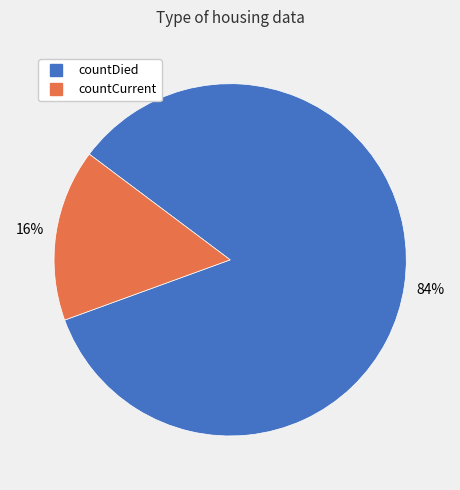

How many slices are in this pie chart?

2